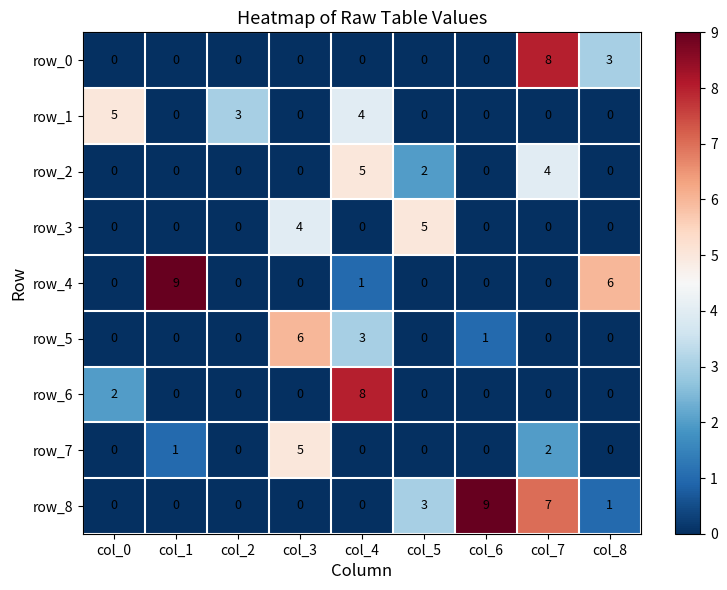

Which series has the largest total across all categories?

row_8